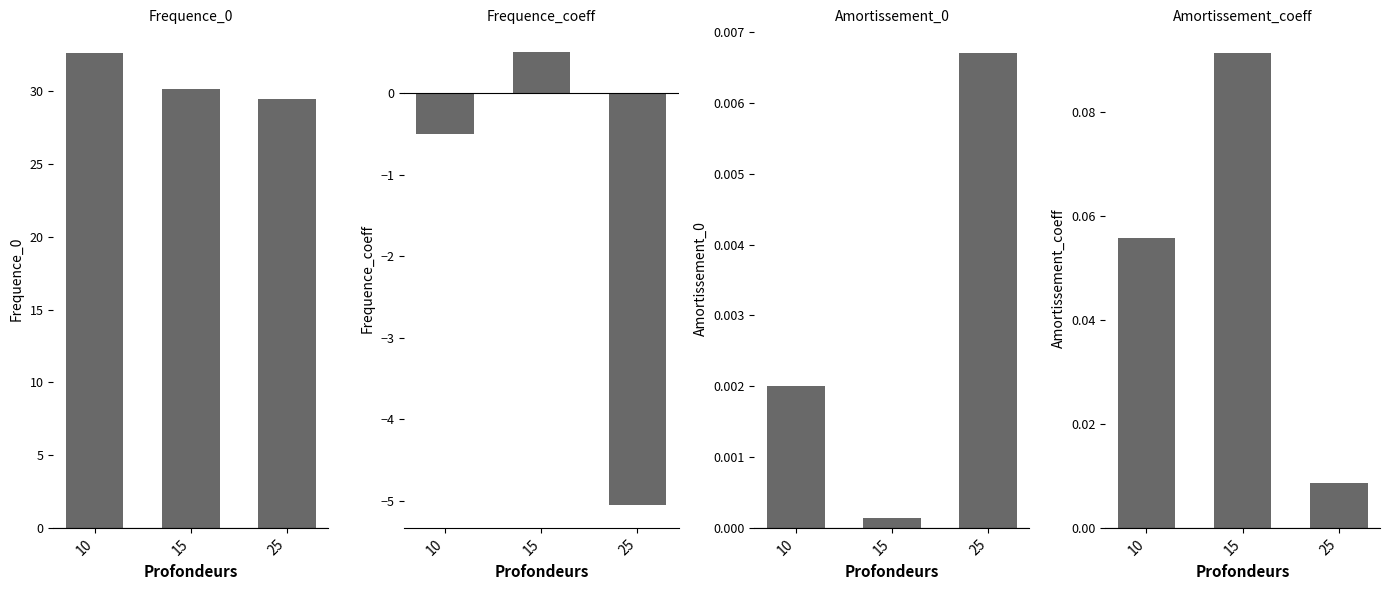

Which series has the widest spread of values?

Frequence_coeff